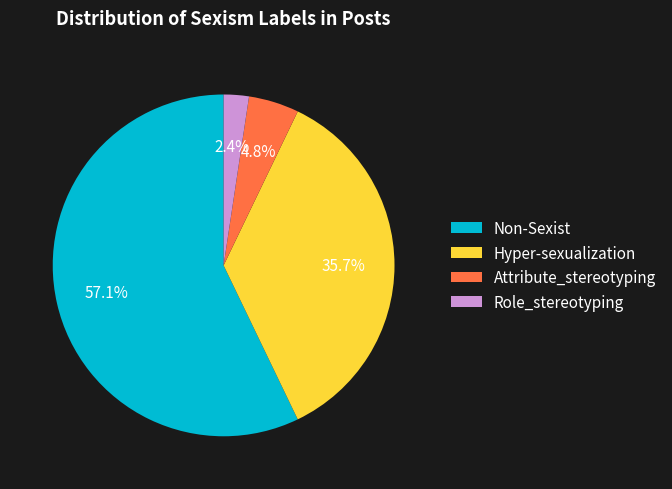

What percentage is the Non-Sexist slice, to the nearest percent?

57%